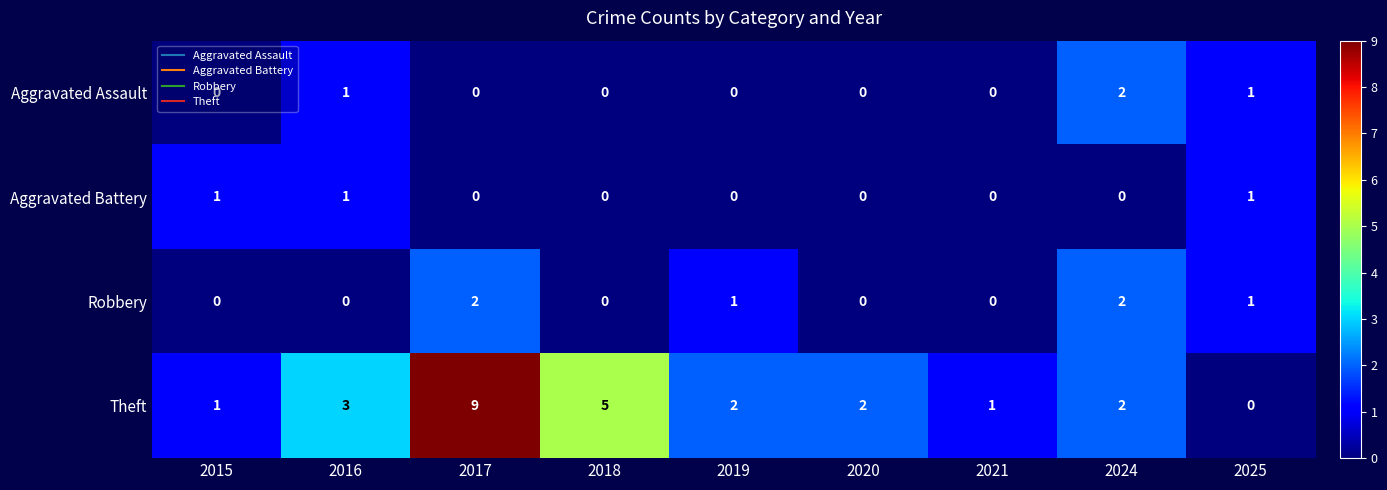

Is it true that Aggravated Battery equals 1 at 2025?

True